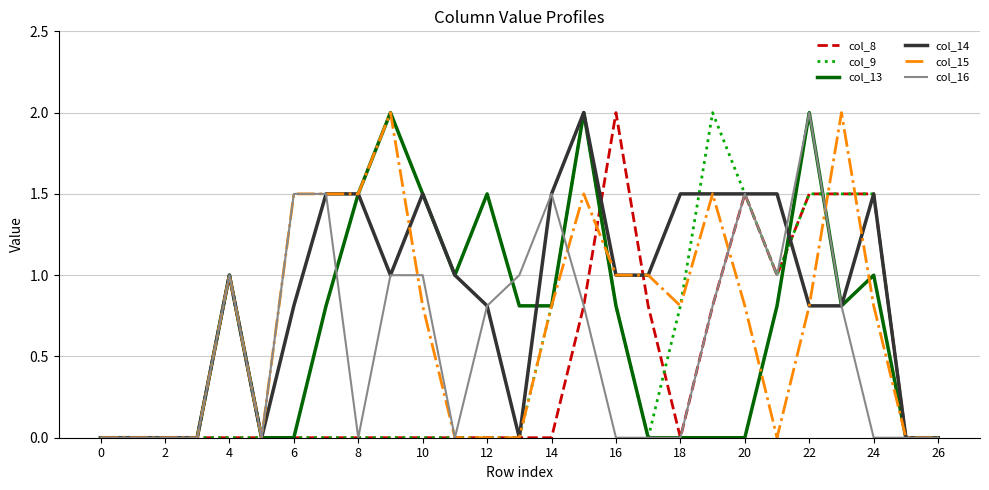

How many series are shown in this chart?

6